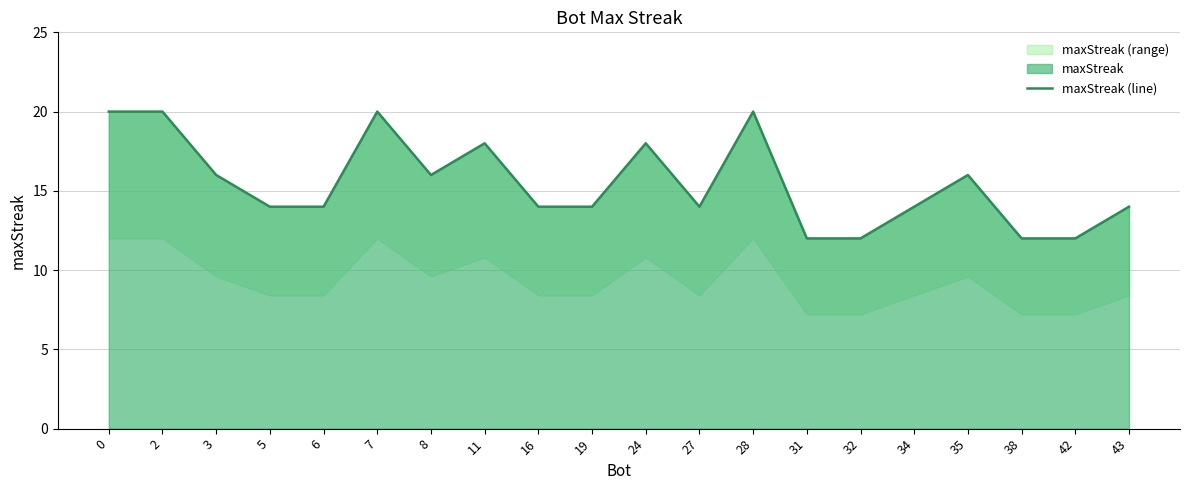

What is the minimum value shown in the chart?

12